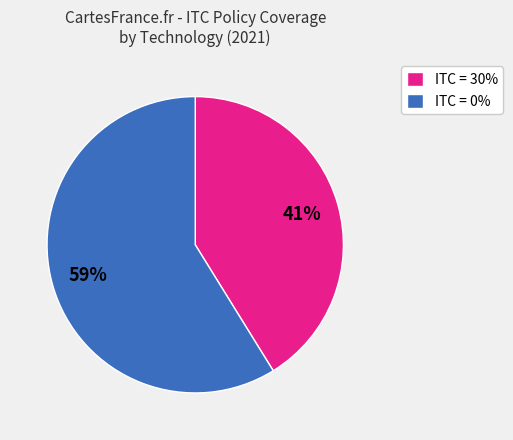

Does any single category account for the majority?

Yes